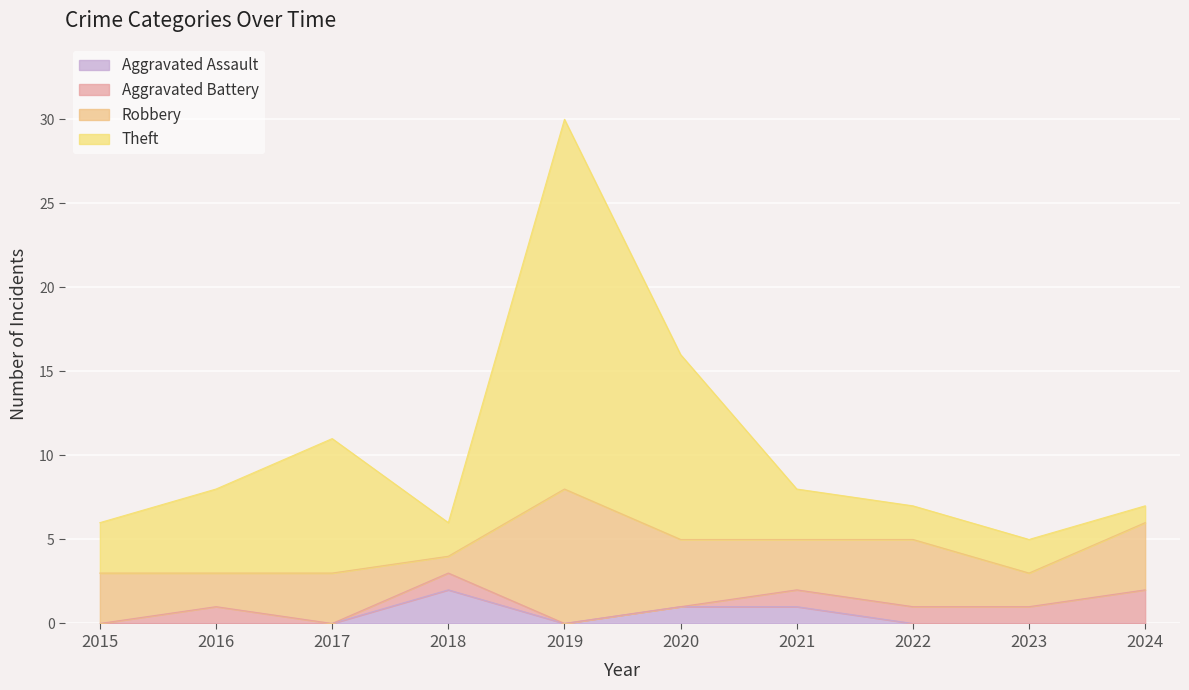

The Aggravated Assault series shows 0 at 2017. True or false?

True